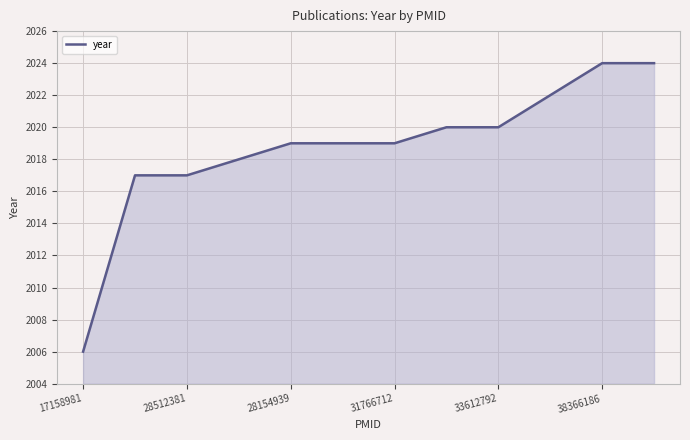

What is the average value?

2019